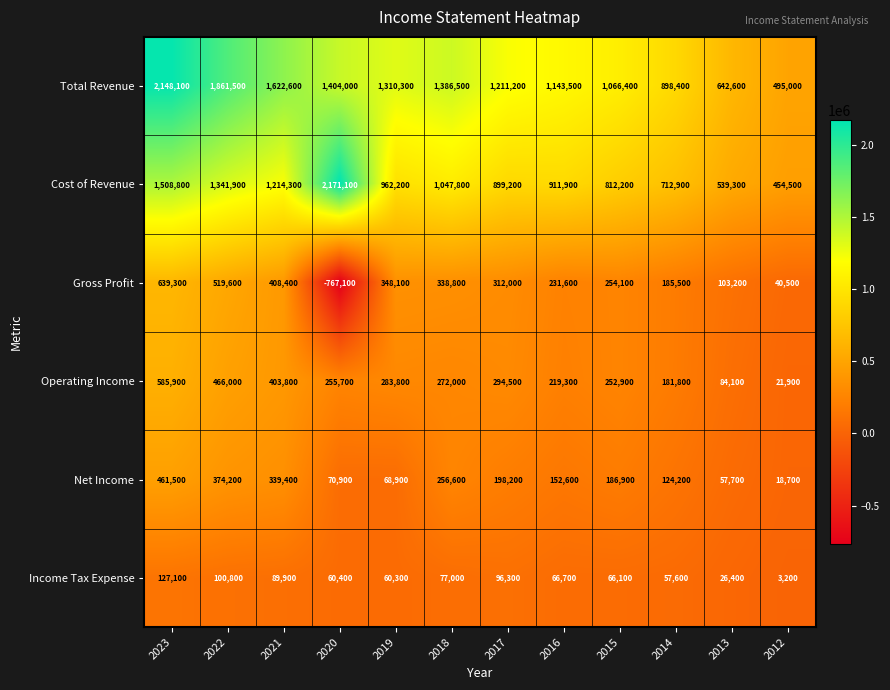

What is the difference between the maximum and minimum values in the Operating Income series?

564000